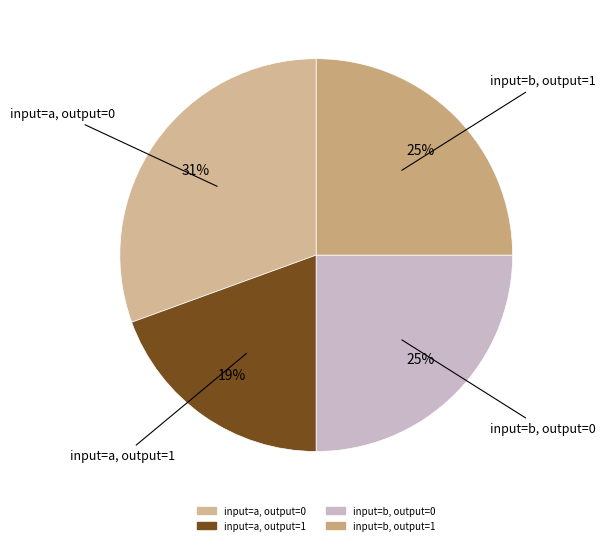

Does any single category account for the majority?

No